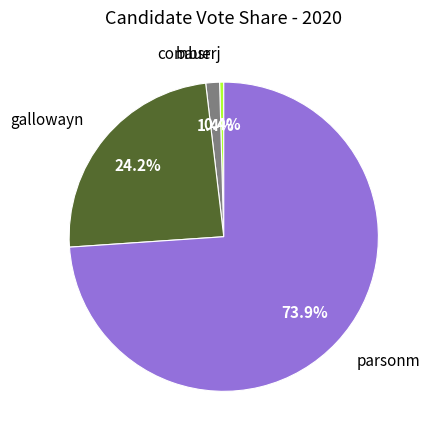

To the nearest percent, what is the average slice percentage?

25%